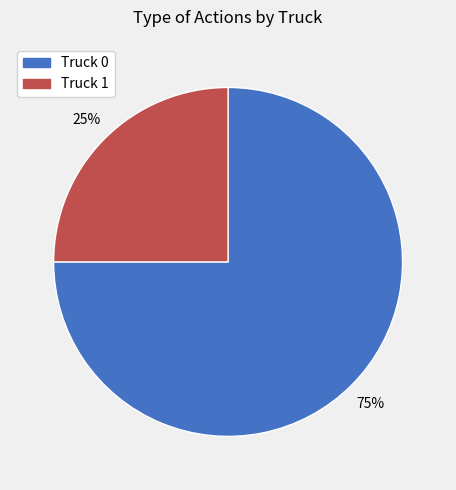

How many slices are in this pie chart?

2